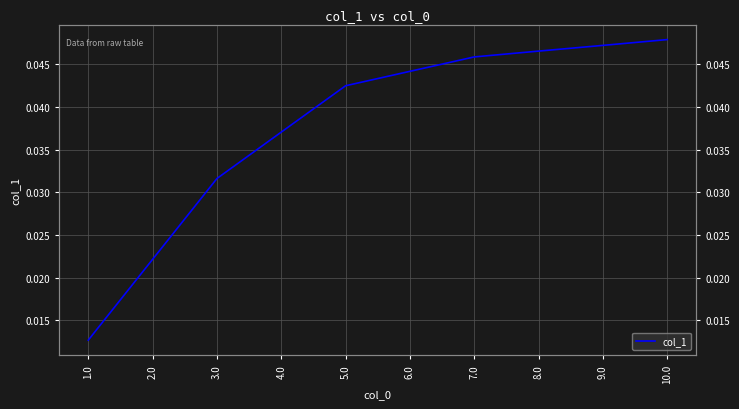

What is the sum of the values at 2.0 and 10.0?

0.1